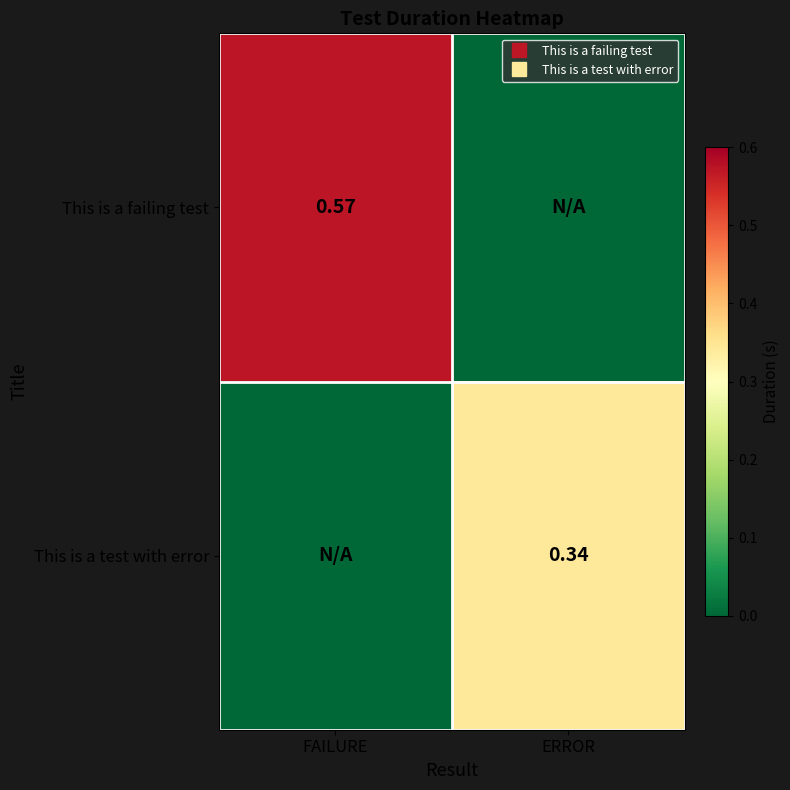

What is the maximum value shown in the chart?

0.6